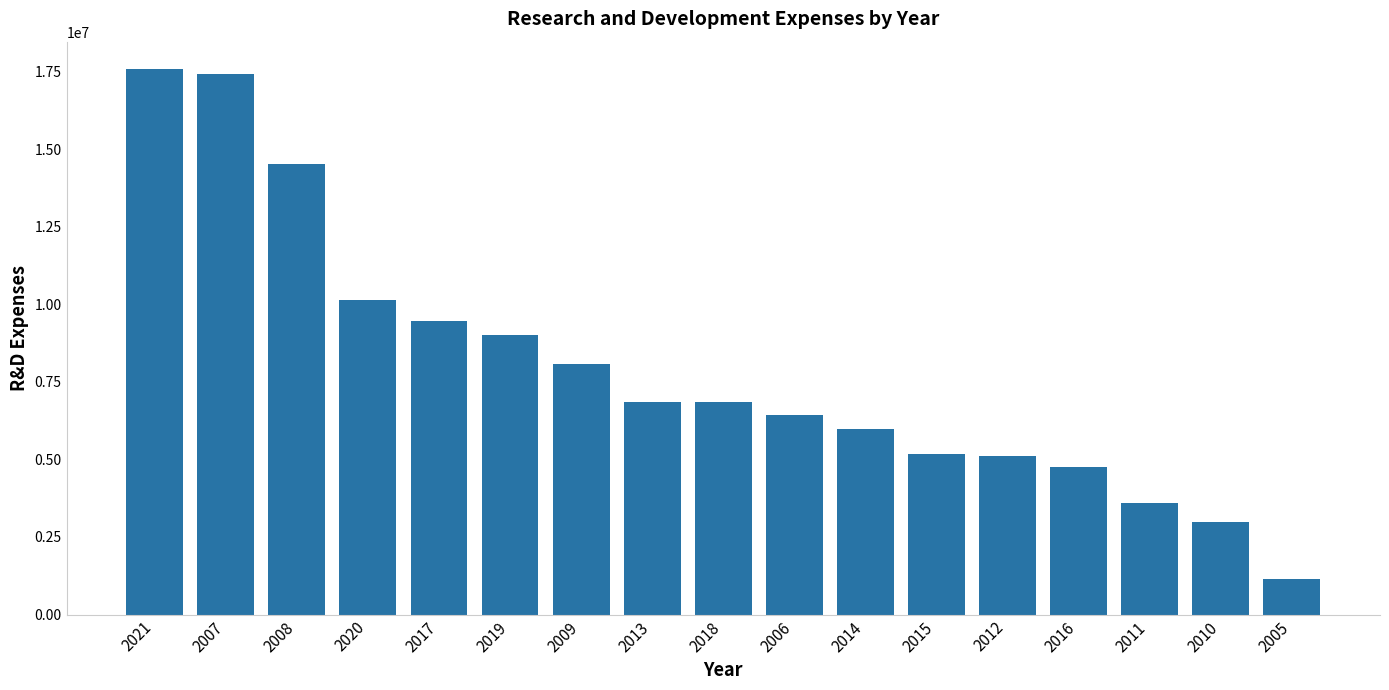

Count the number of data series in this chart.

1